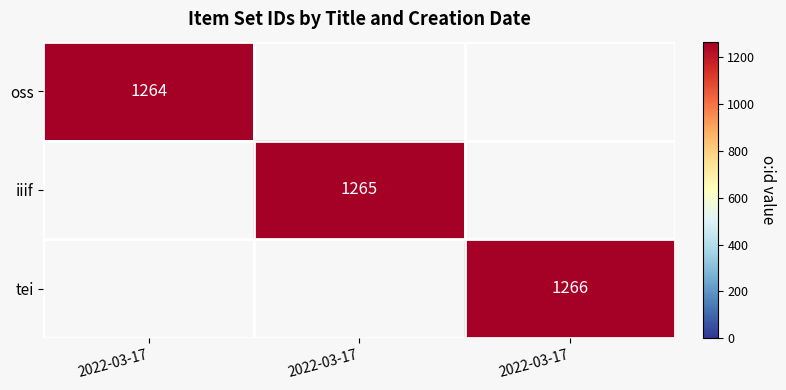

Which has a higher value, 2022-03-17 or 2022-03-17?

2022-03-17